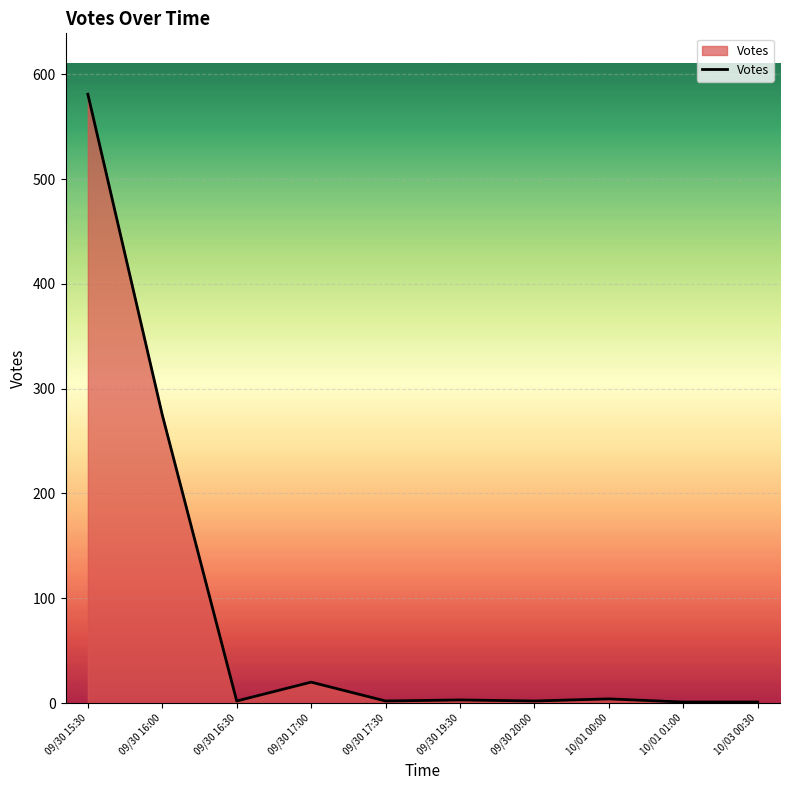

The value at 09/30 17:00 is 20. True or false?

True